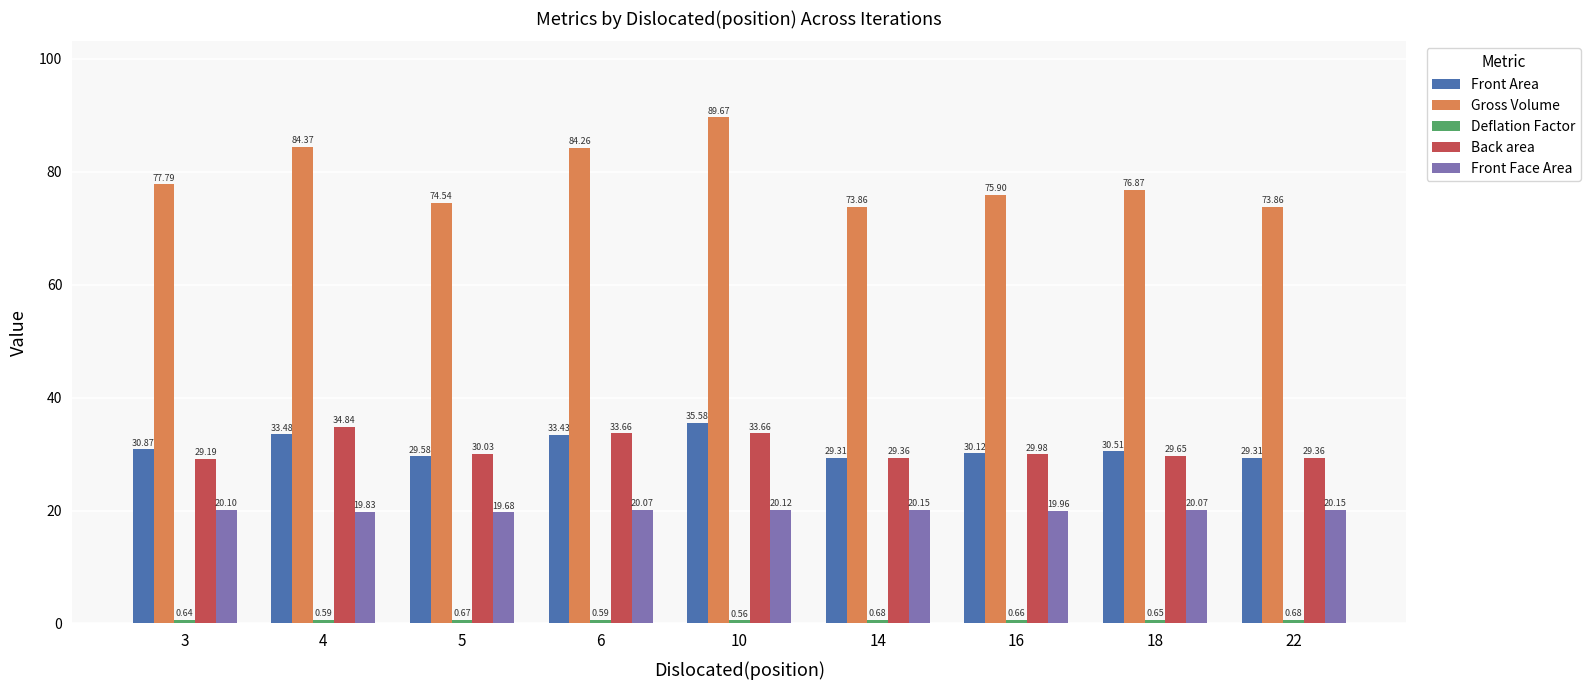

At which label is Front Face Area closest to 19?

5